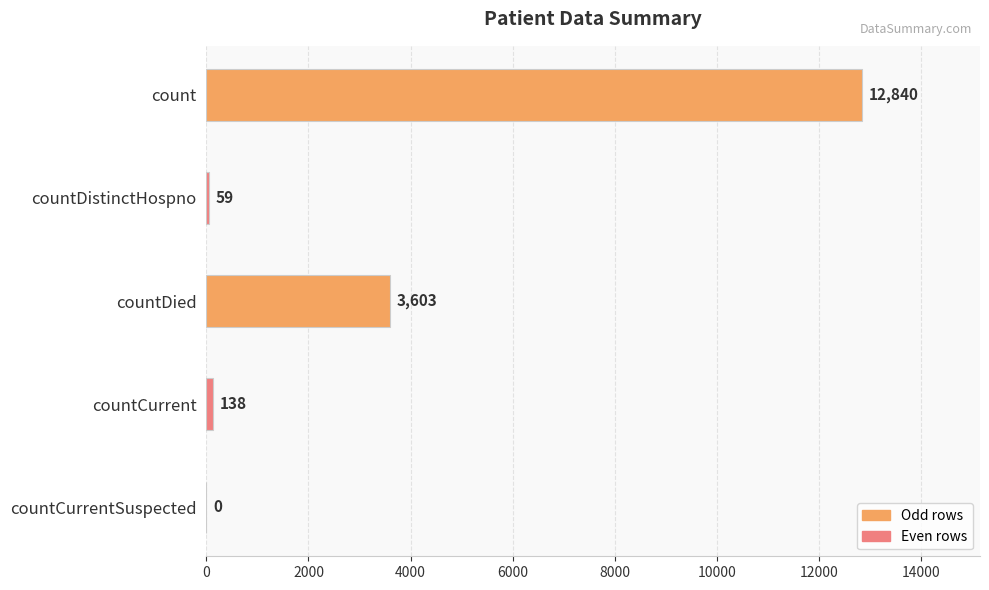

Which label corresponds to the largest value in the chart?

count